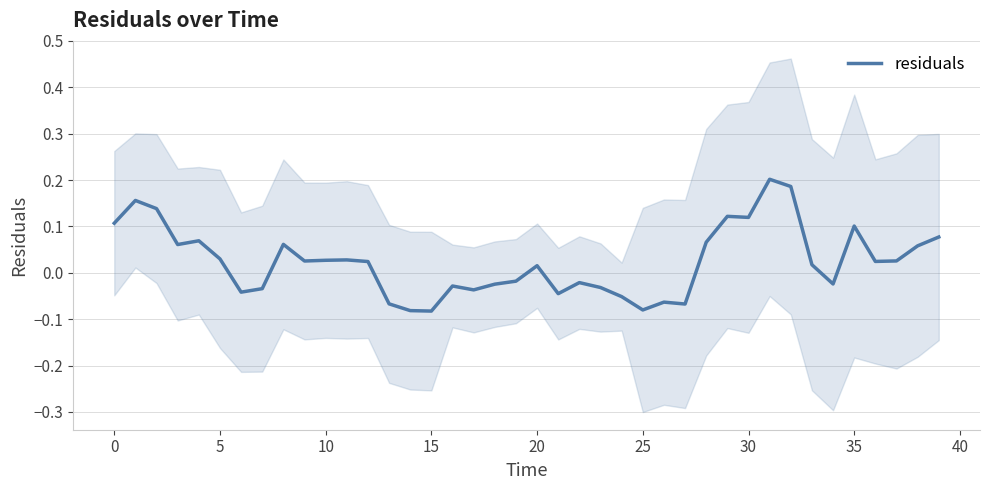

Which category has the lowest value across all series?

15